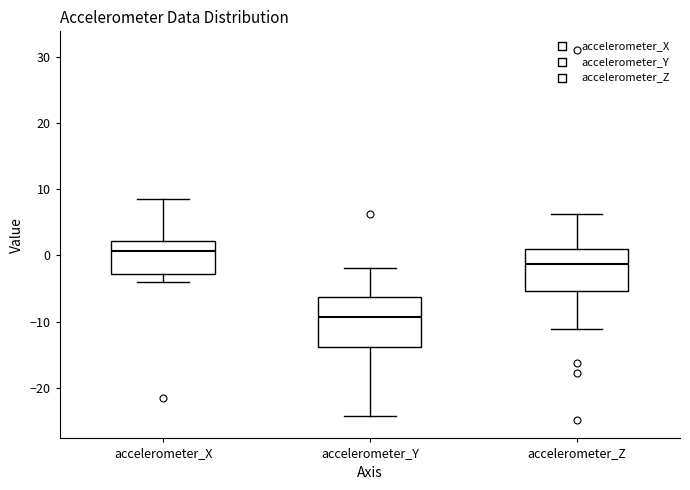

Where is the lower edge of the box for accelerometer_Y on the y-axis? The values are not printed on the chart, so give them approximately, as read against the axis.

-14